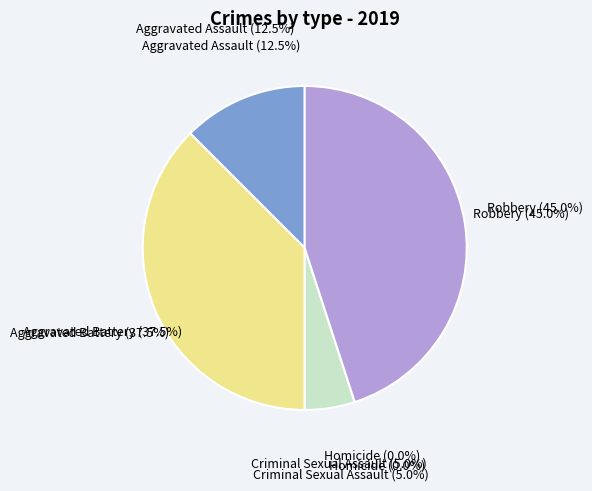

Do Criminal Sexual Assault and Aggravated Battery together represent more than half of the pie?

No